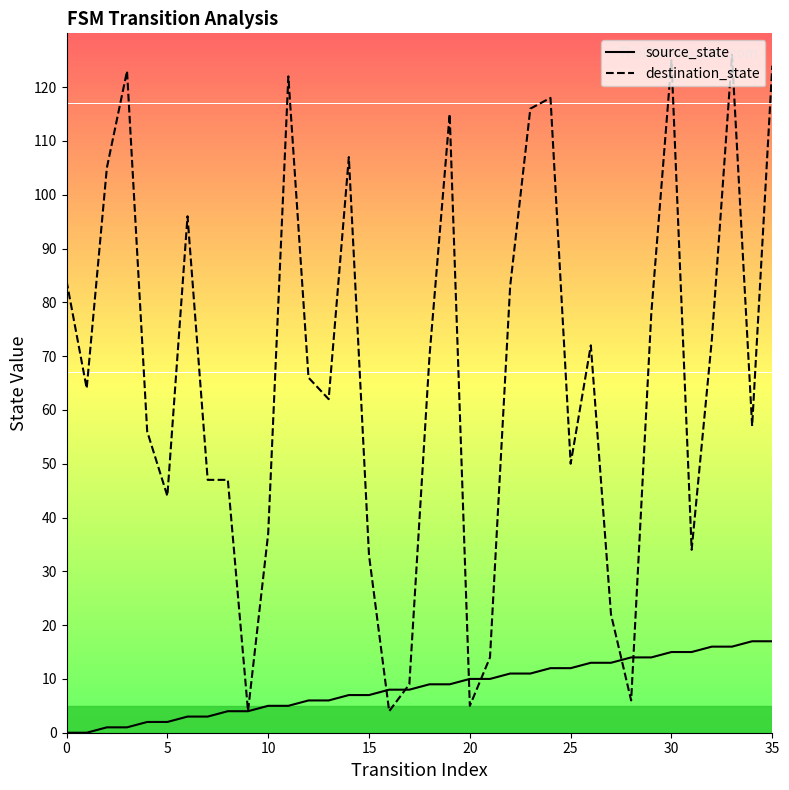

Reading left to right, transcribe all the data shown in this chart.

source_state: 0	0	1	1	2	2	3	3	4	4	5	5	6	6	7	7	8	8	9	9	10	10	11	11	12	12	13	13	14	14	15	15	16	16	17	17
destination_state: 84	64	105	123	56	44	96	47	47	4	37	122	66	62	107	33	4	9	70	115	5	14	83	116	118	50	72	22	6	78	125	34	73	126	57	124